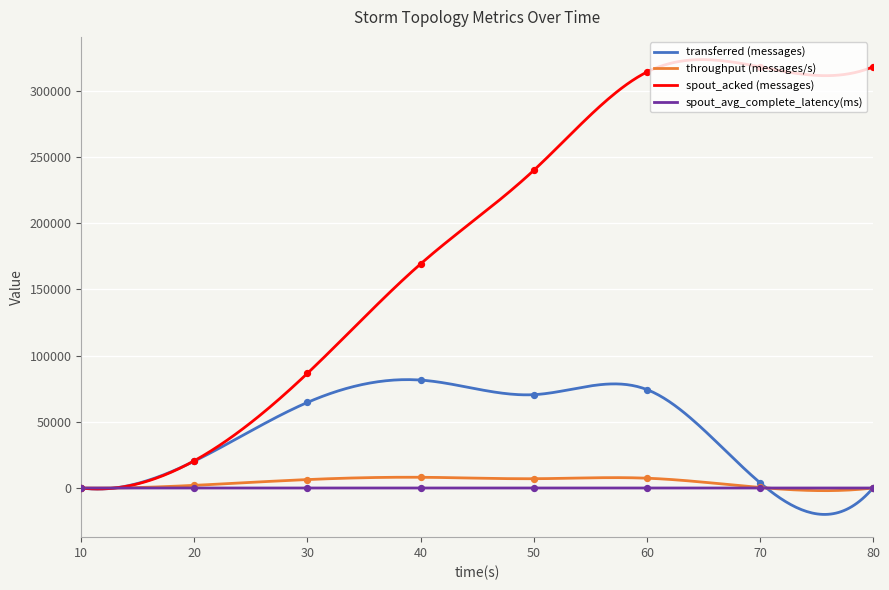

Which series has the largest total across all categories?

spout_acked (messages)